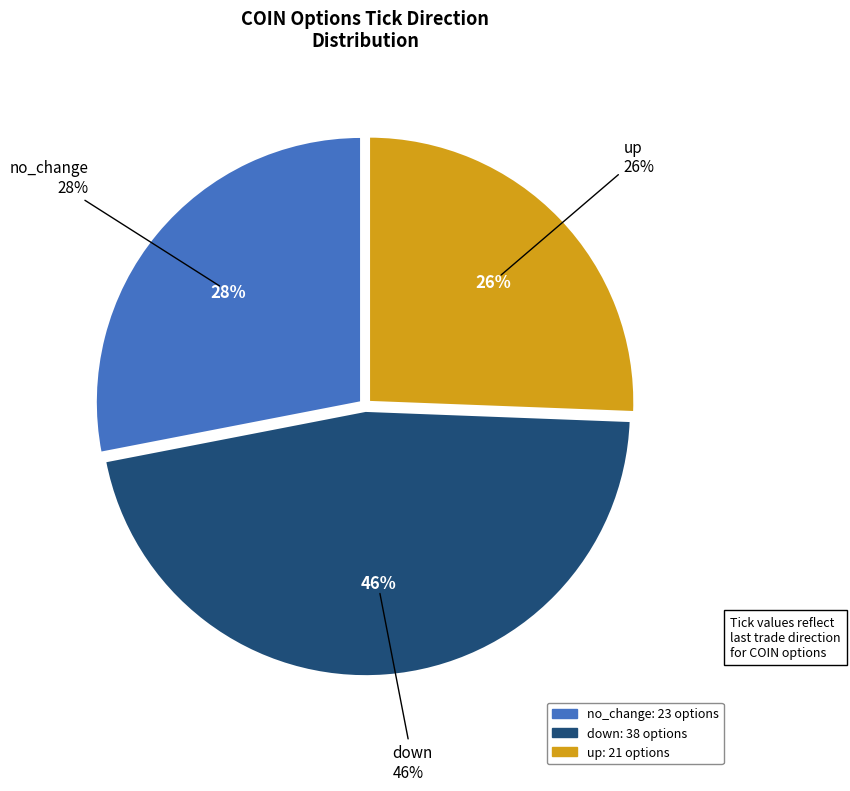

To the nearest percent, what is the combined percentage of up and no_change?

54%